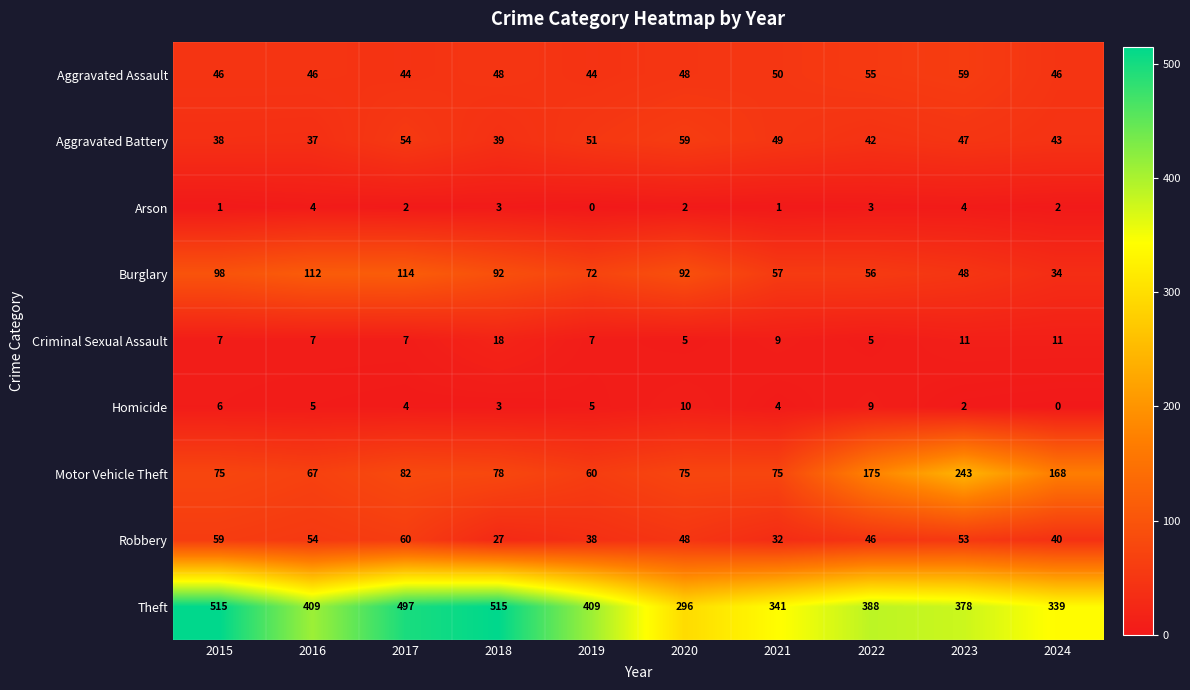

Which series has the largest range (max minus min)?

Theft